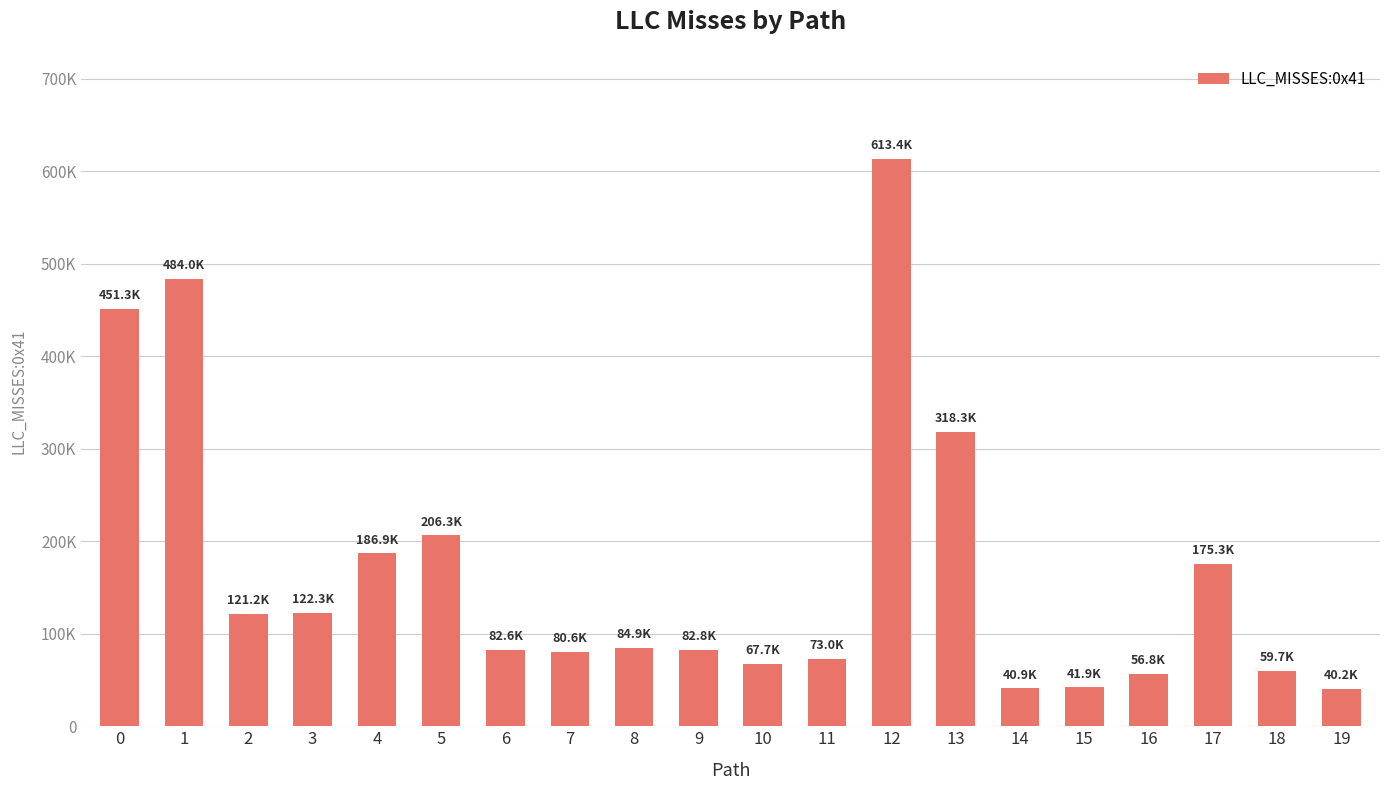

Where is the data nearest to the value 326779?

13